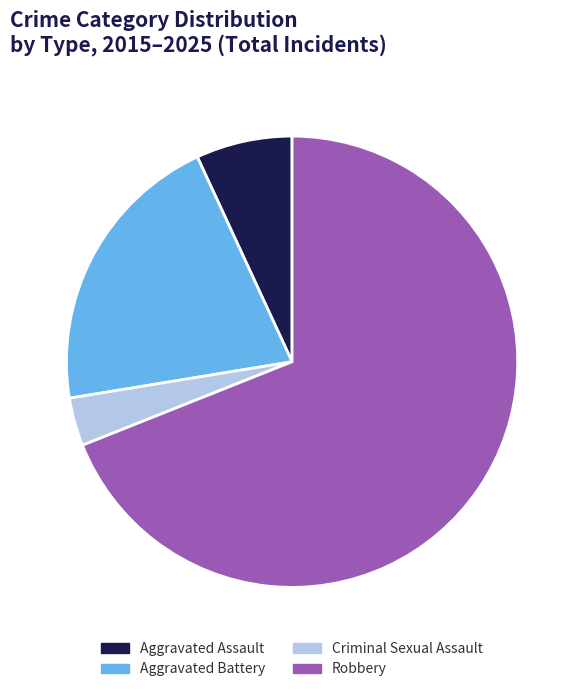

The Aggravated Battery slice represents 15% of the pie. True or false?

False